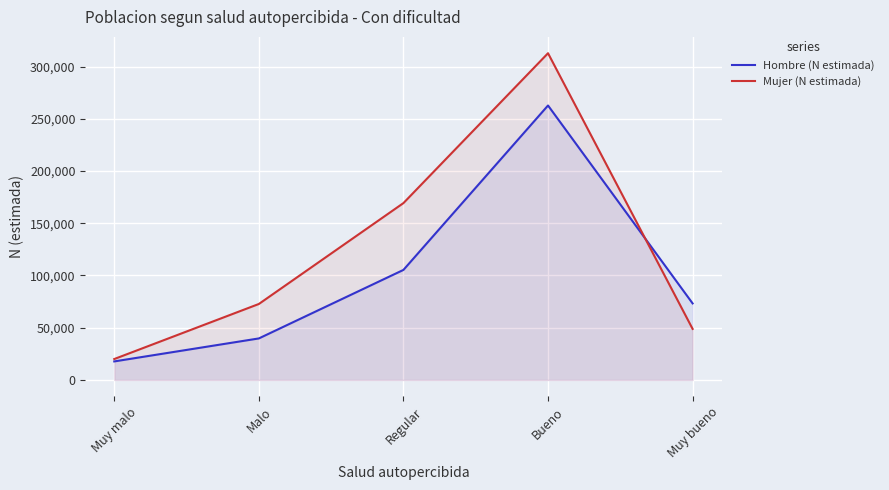

How many lines are shown in the chart?

2